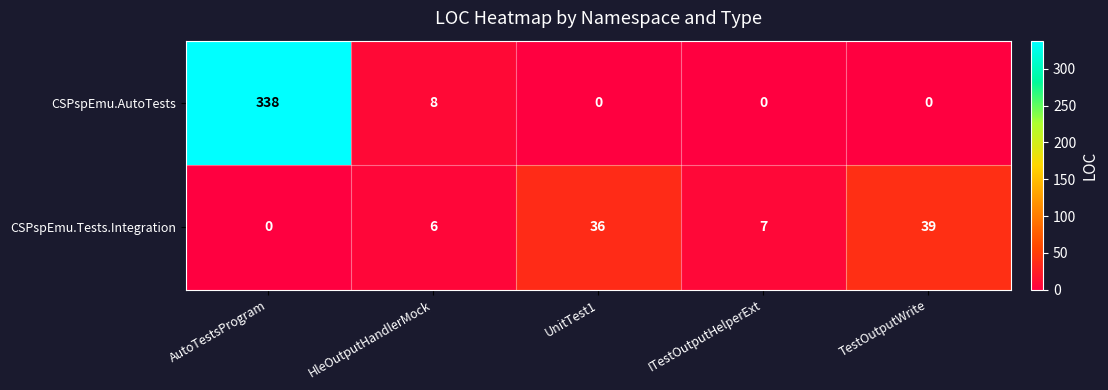

How many values in CSPspEmu.Tests.Integration are above zero?

4